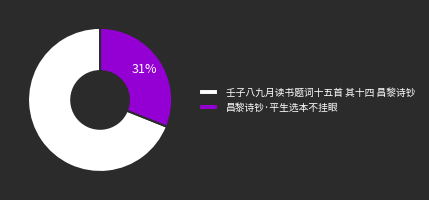

How many slices are in this pie chart?

2